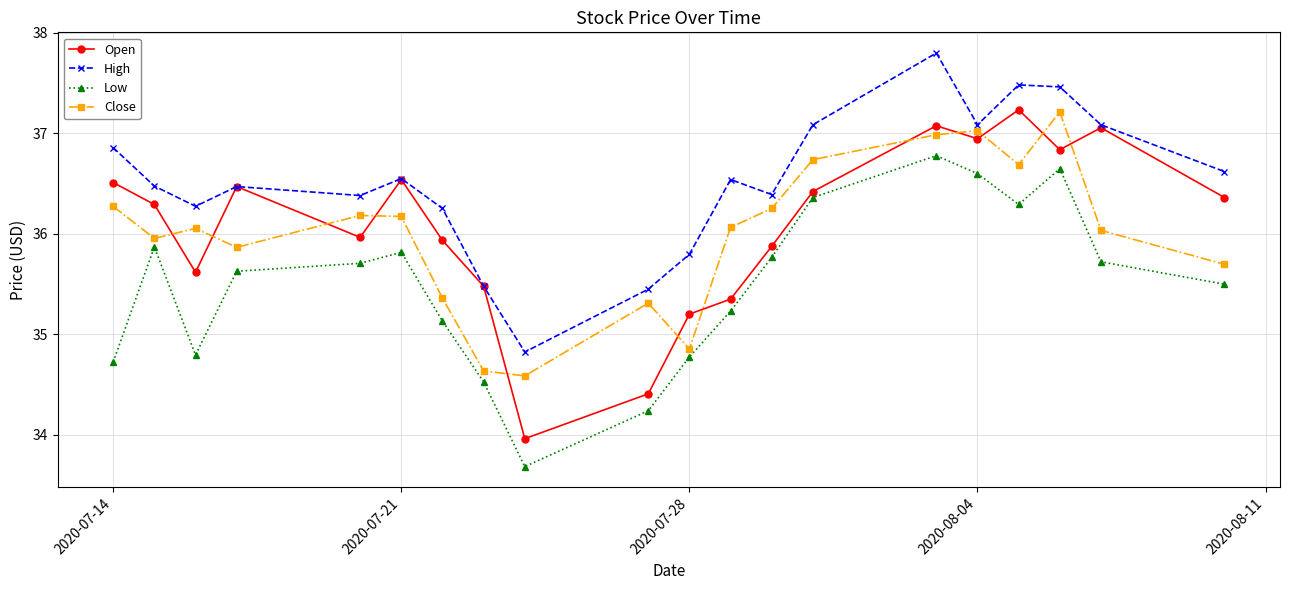

What is the maximum value for Low?

36.8